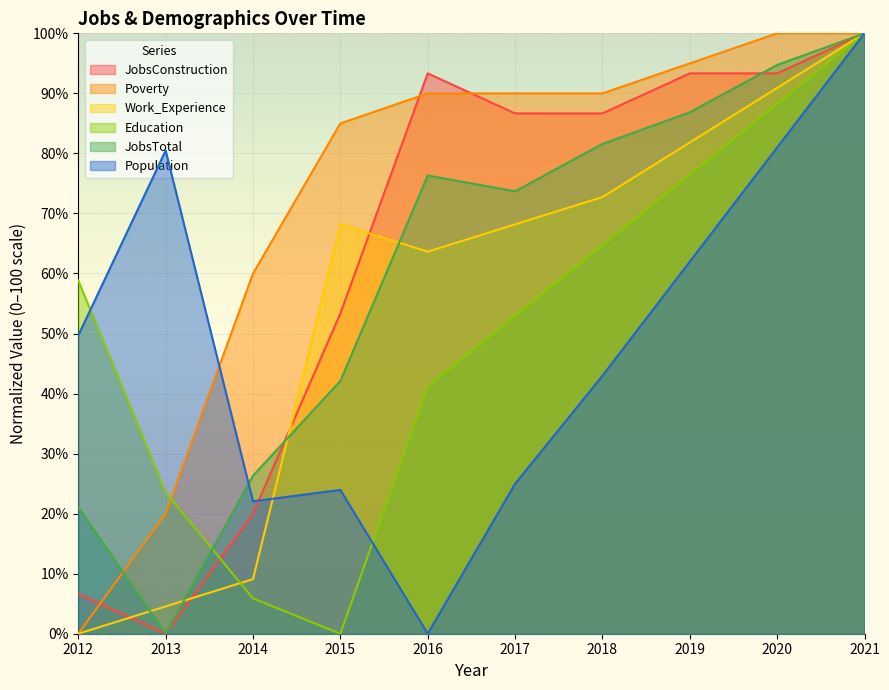

What is the difference between the maximum and minimum values in the JobsTotal series?

100.0